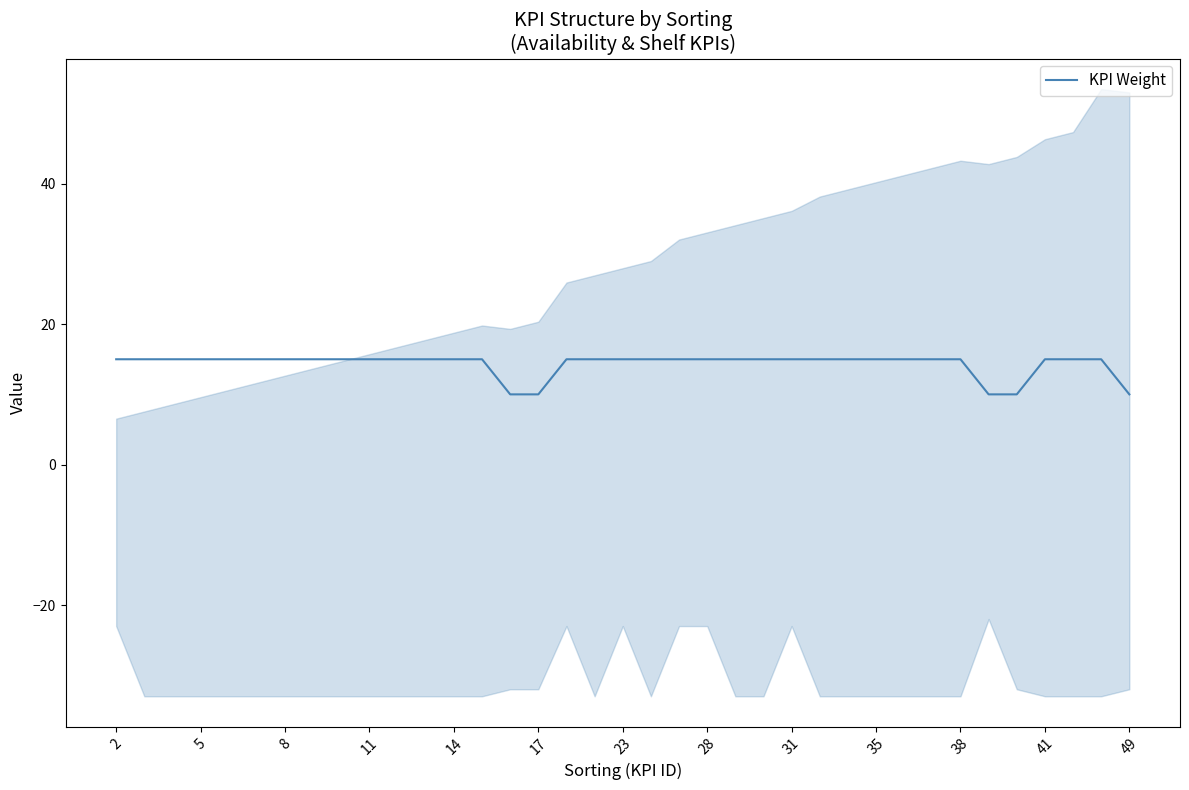

What is the lowest value of the KPI Weight series?

10